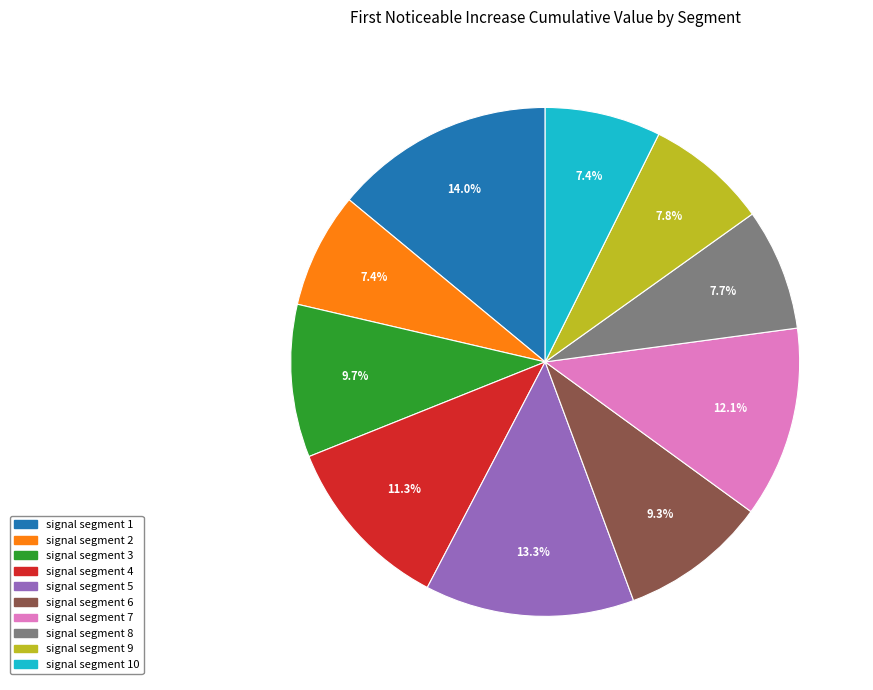

What percentage do signal segment 7 and signal segment 5 together represent?

25.4%